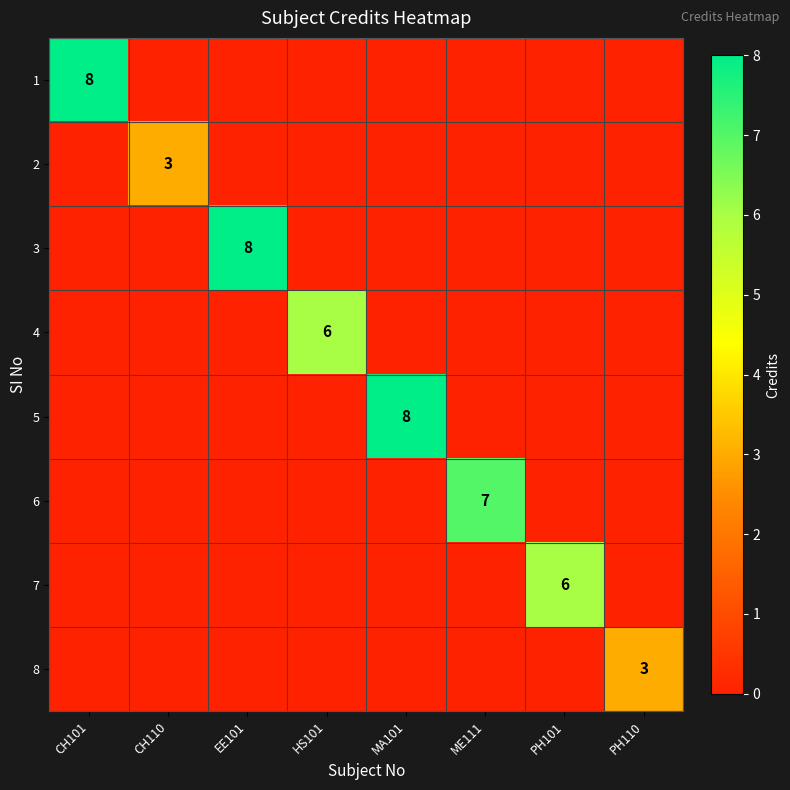

The value of 6 at ME111 is 3. True or false?

False